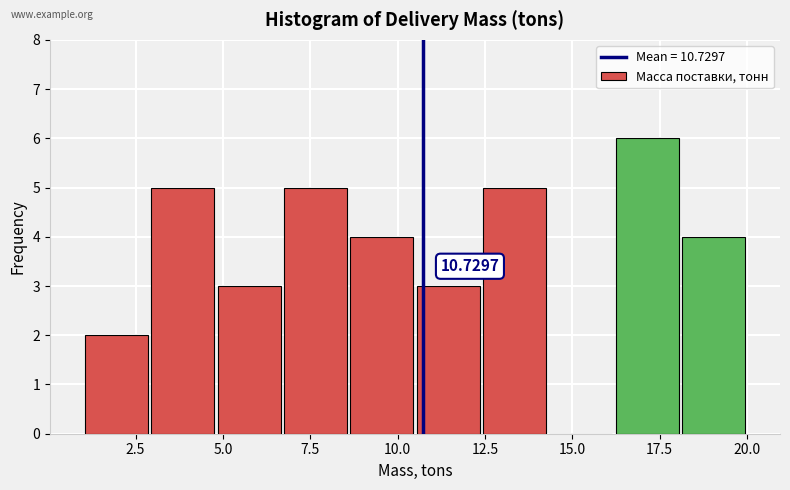

Around what value on the x-axis is the tallest bar? Give the approximate position of its centre, as read against the axis.

17.0